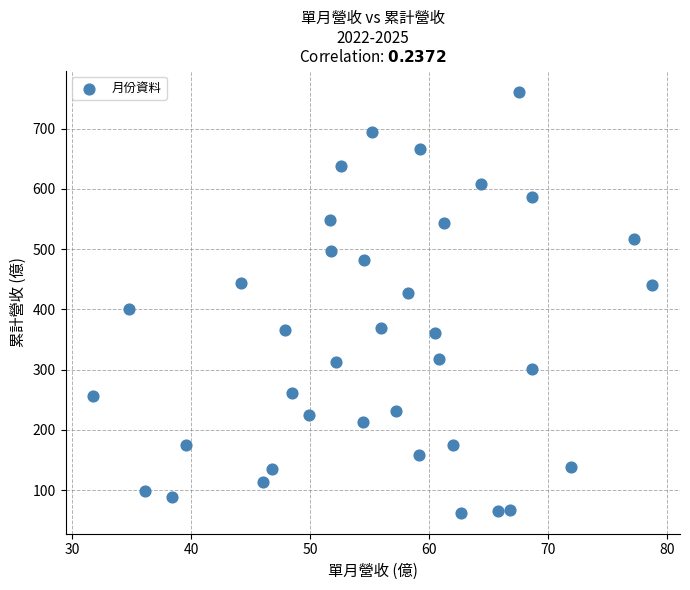

What is the range of X values (max minus min)?

47.0